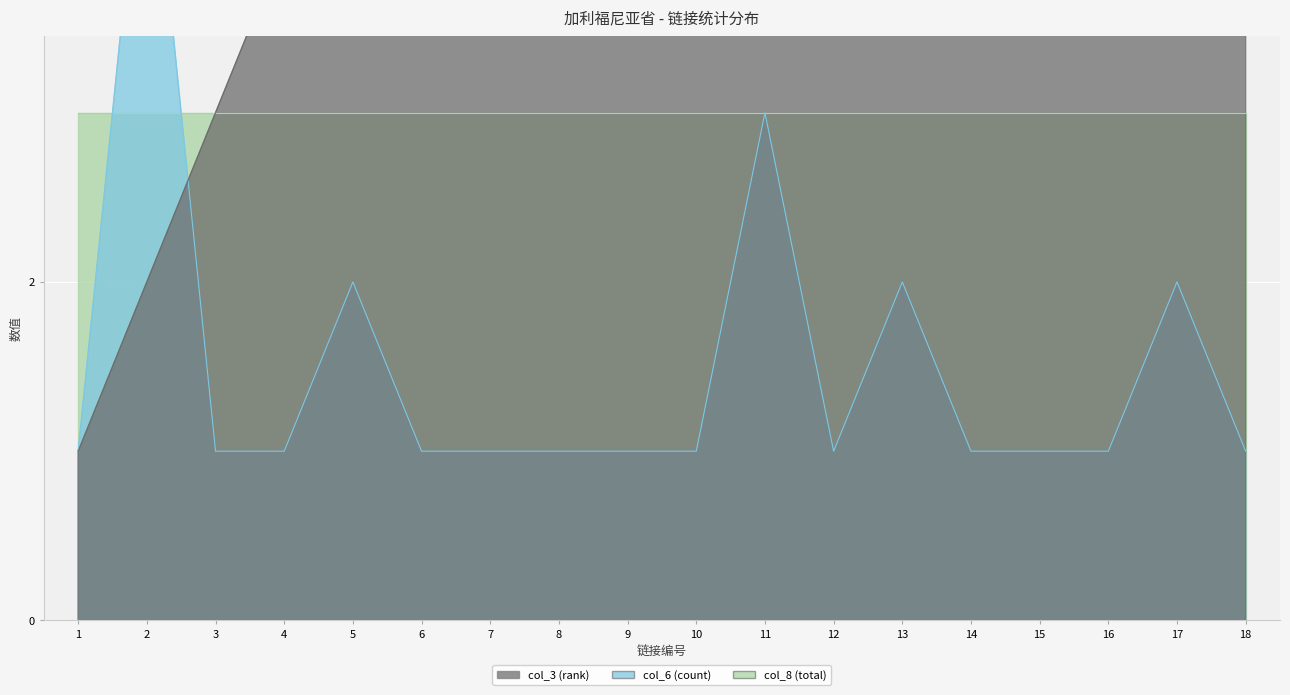

What is the difference between the highest and lowest values at 7?

6